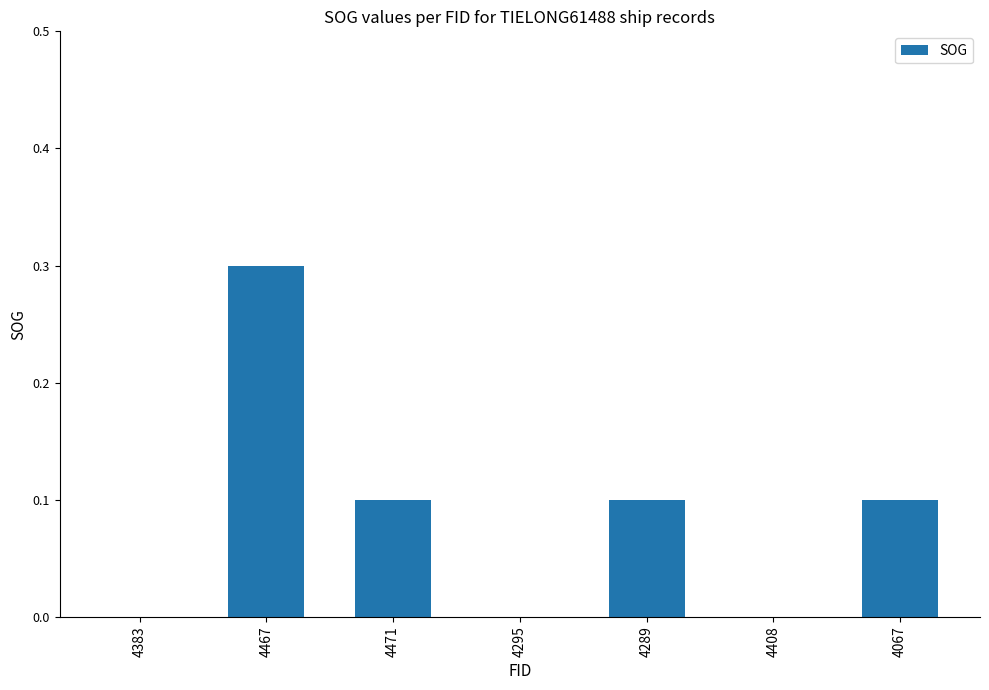

What is the sum of all values?

0.6